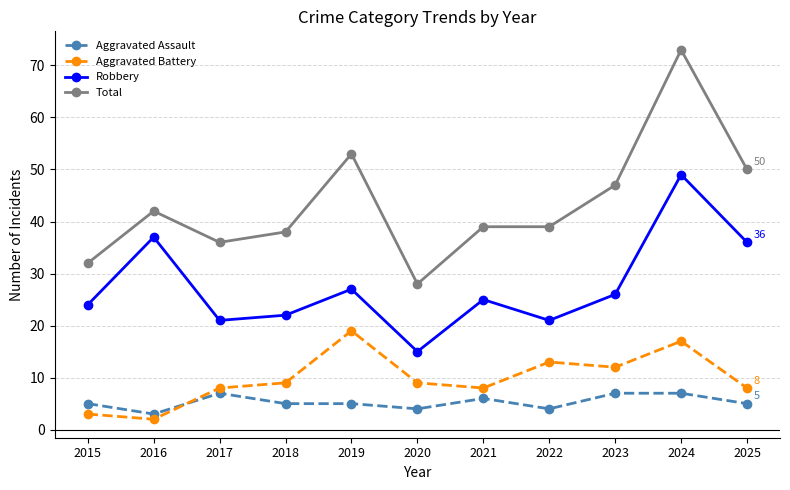

At which label does Robbery first exceed 25?

2016